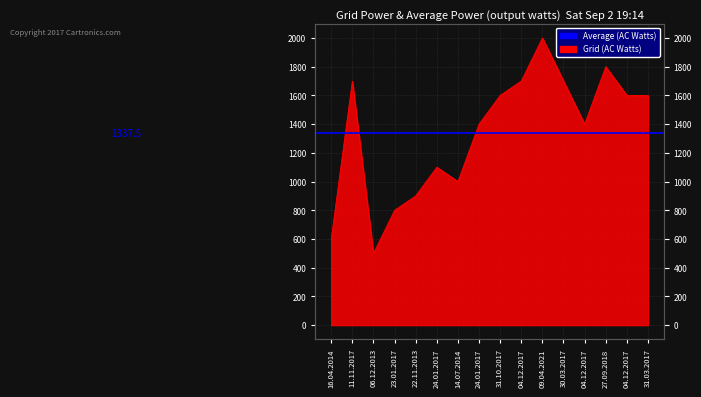

Reading left to right, extract all data points from this chart.

16.04.2014=600	11.11.2017=1700	06.12.2013=500	23.01.2017=800	22.11.2013=900	24.01.2017=1100	14.07.2014=1000	24.01.2017=1400	31.10.2017=1600	04.12.2017=1700	09.04.2021=2000	30.03.2017=1700	04.12.2017=1400	27.09.2018=1800	04.12.2017=1600	31.03.2017=1600